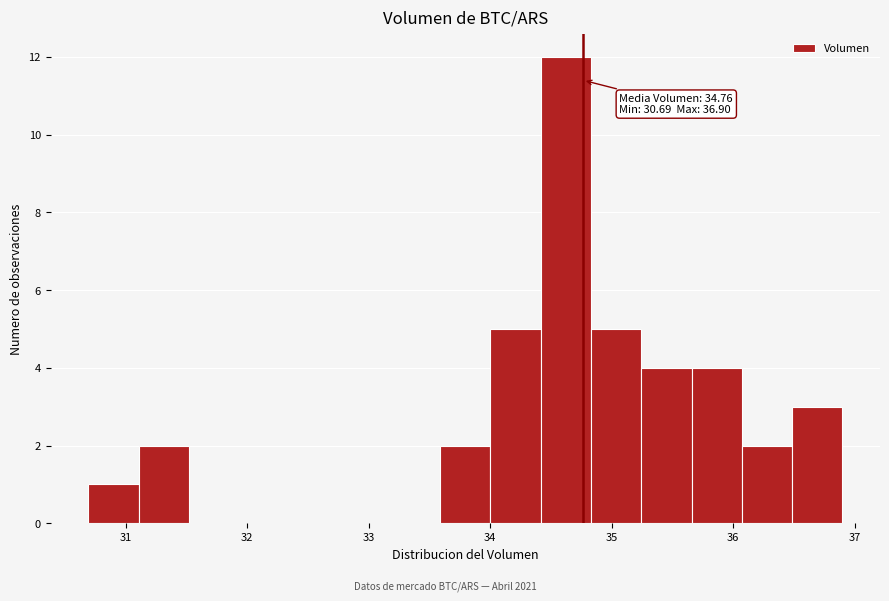

Over which range of the x-axis is the bar tallest?

34.4 to 34.8